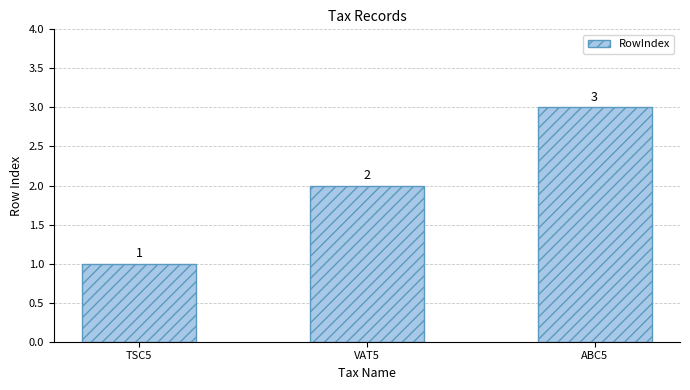

The chart shows a value of 2 at VAT5. True or false?

True